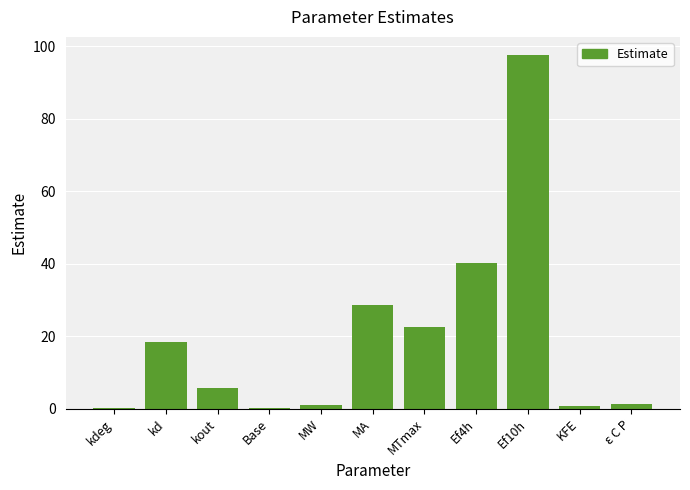

True or false: the data shows 97.7 at Ef10h.

True